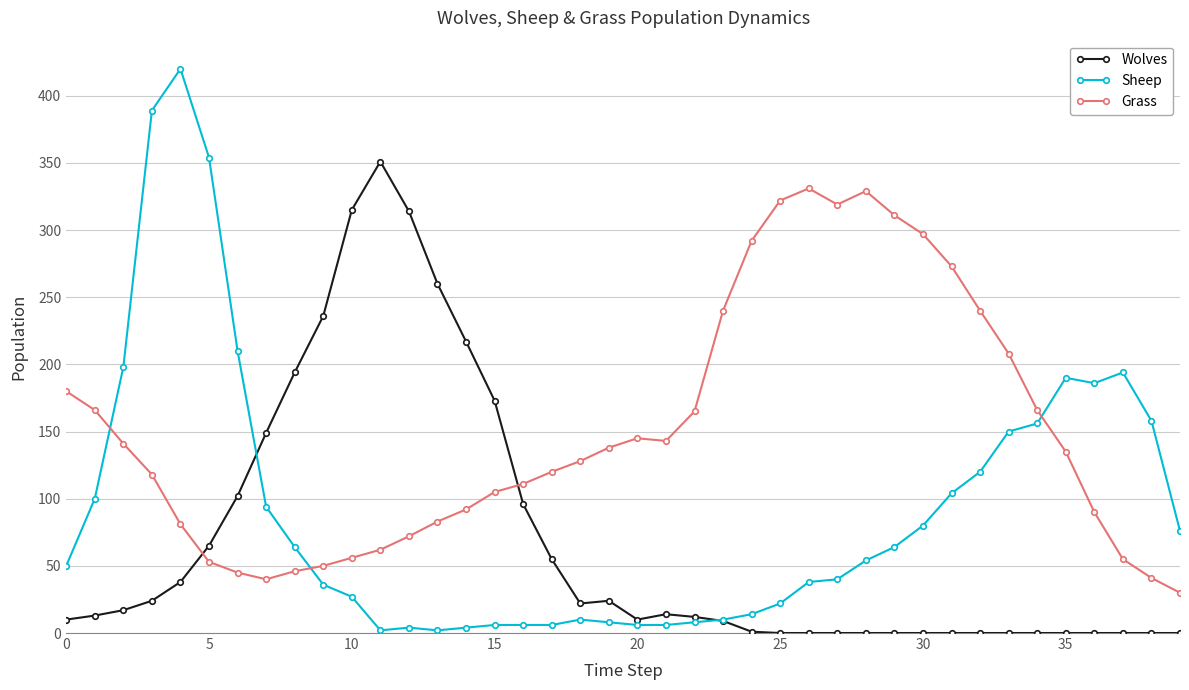

List the series in order of their peak value, highest first.

Sheep, Wolves, Grass